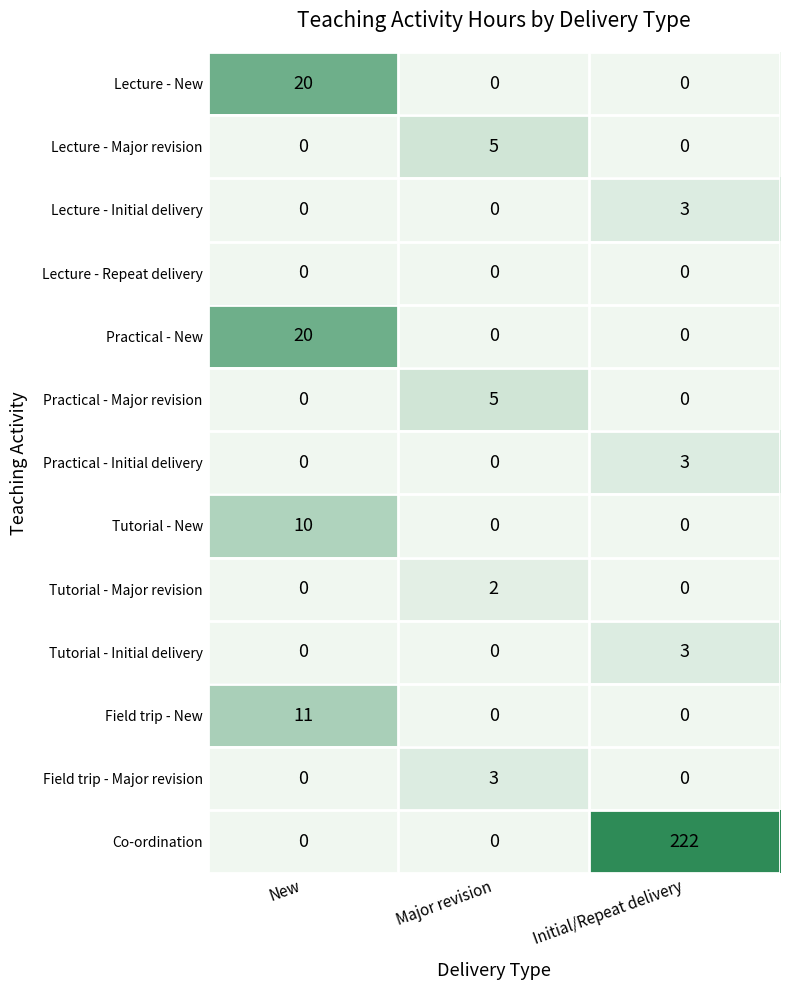

What is the greatest value displayed?

222